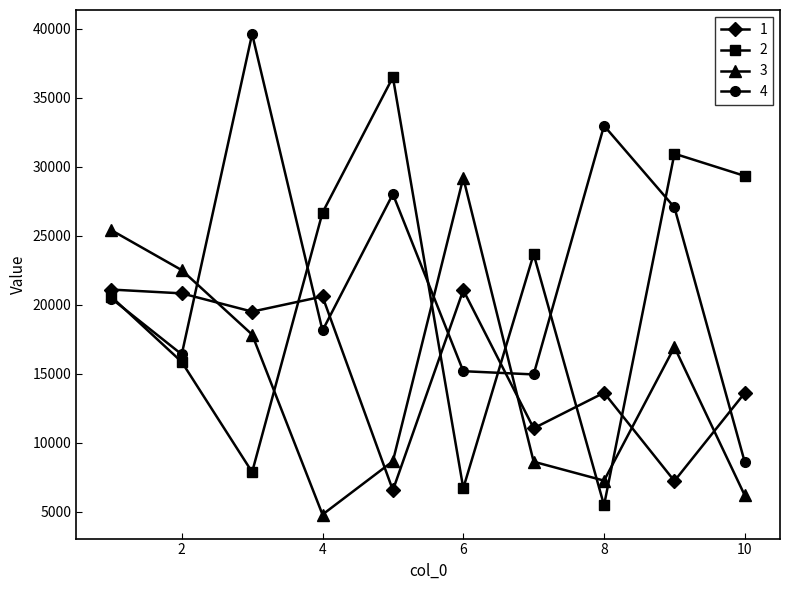

List the series in order of their peak value, lowest first.

1, 3, 2, 4